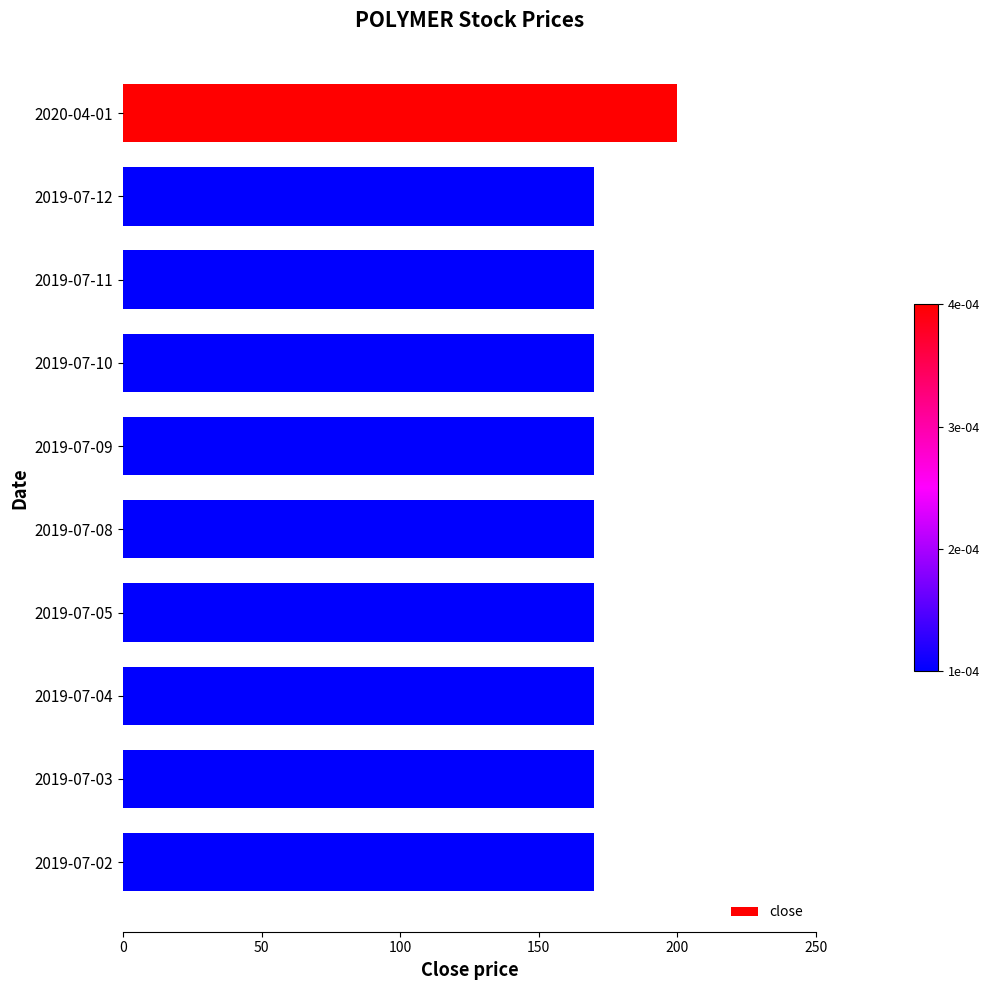

The value at 2020-04-01 is 263. True or false?

False